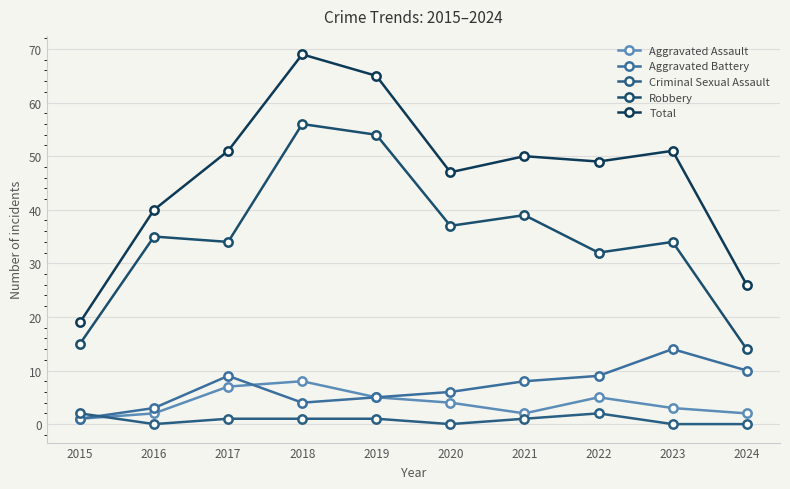

Reading left to right, what are all the values shown in this chart?

Aggravated Assault: 2015=1	2016=2	2017=7	2018=8	2019=5	2020=4	2021=2	2022=5	2023=3	2024=2
Aggravated Battery: 2015=1	2016=3	2017=9	2018=4	2019=5	2020=6	2021=8	2022=9	2023=14	2024=10
Criminal Sexual Assault: 2015=2	2016=0	2017=1	2018=1	2019=1	2020=0	2021=1	2022=2	2023=0	2024=0
Robbery: 2015=15	2016=35	2017=34	2018=56	2019=54	2020=37	2021=39	2022=32	2023=34	2024=14
Total: 2015=19	2016=40	2017=51	2018=69	2019=65	2020=47	2021=50	2022=49	2023=51	2024=26